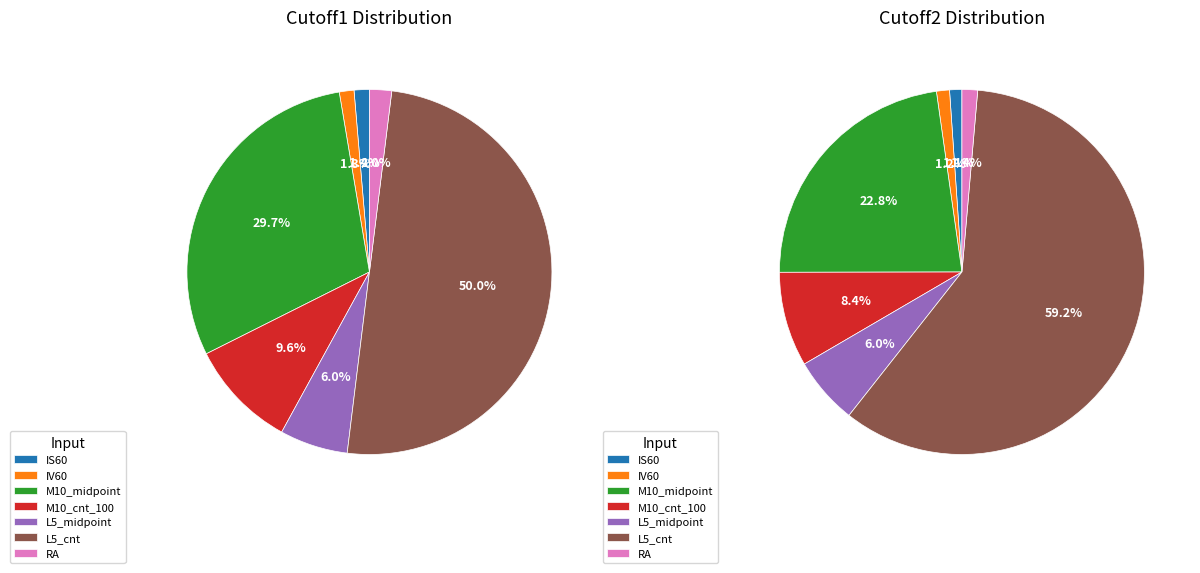

Is it true that IV60 is 11% of the pie?

False